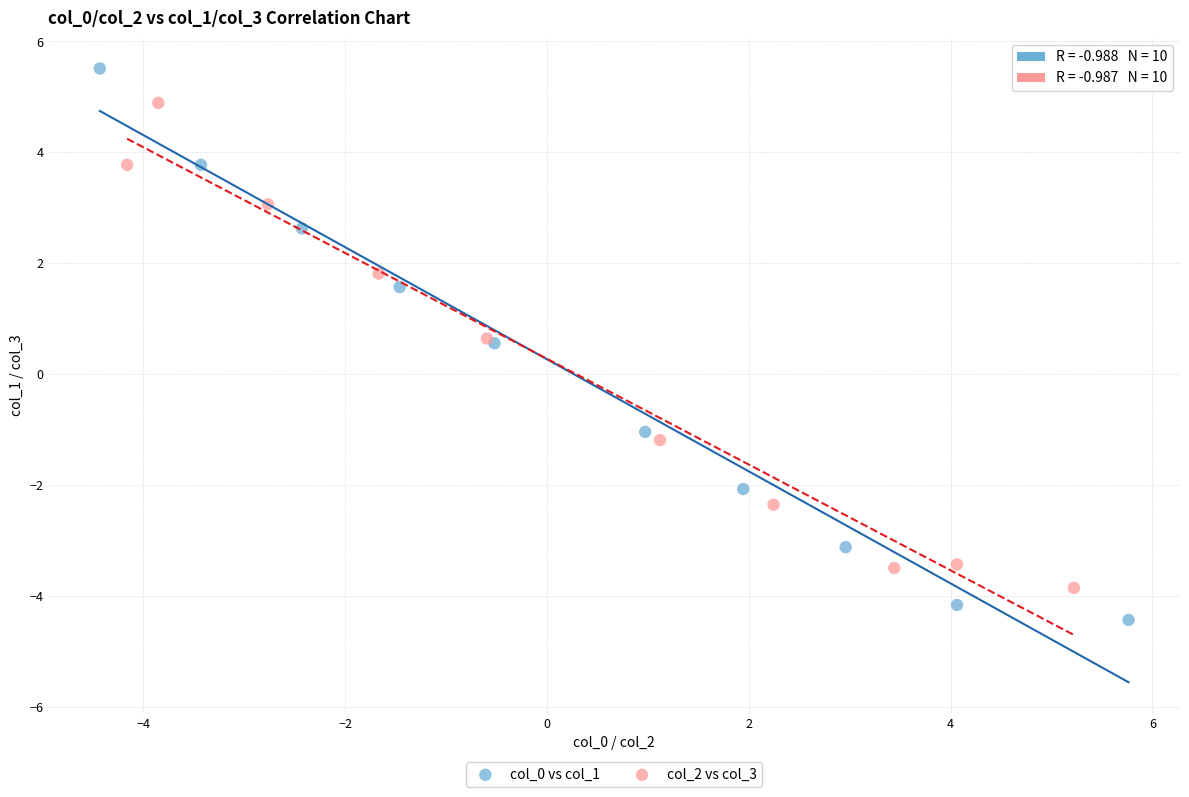

What are all the series names shown in the legend?

col_0 vs col_1, col_2 vs col_3